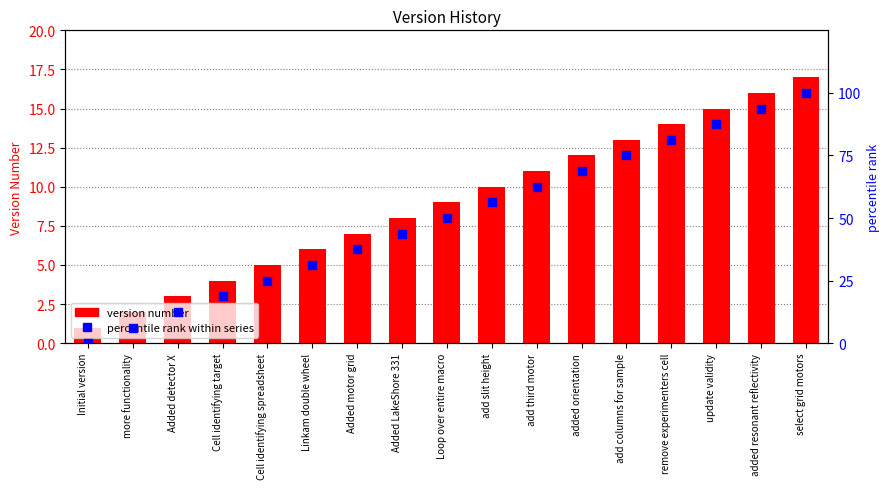

What is the total value across all series at added orientation?

80.8